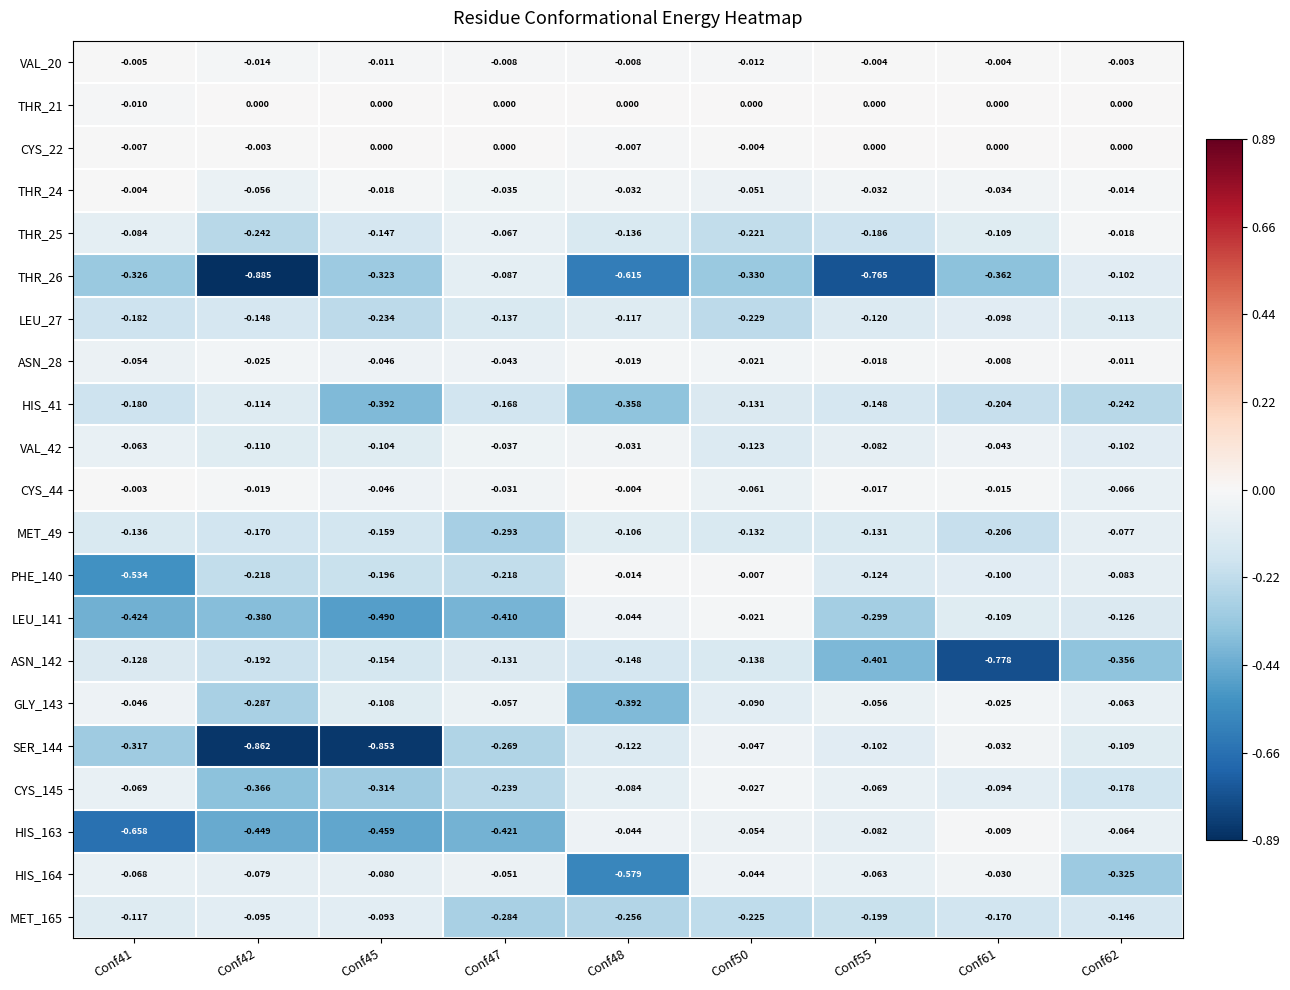

Is the value of CYS_44 at Conf45 greater than the value of MET_165 at Conf45?

Yes